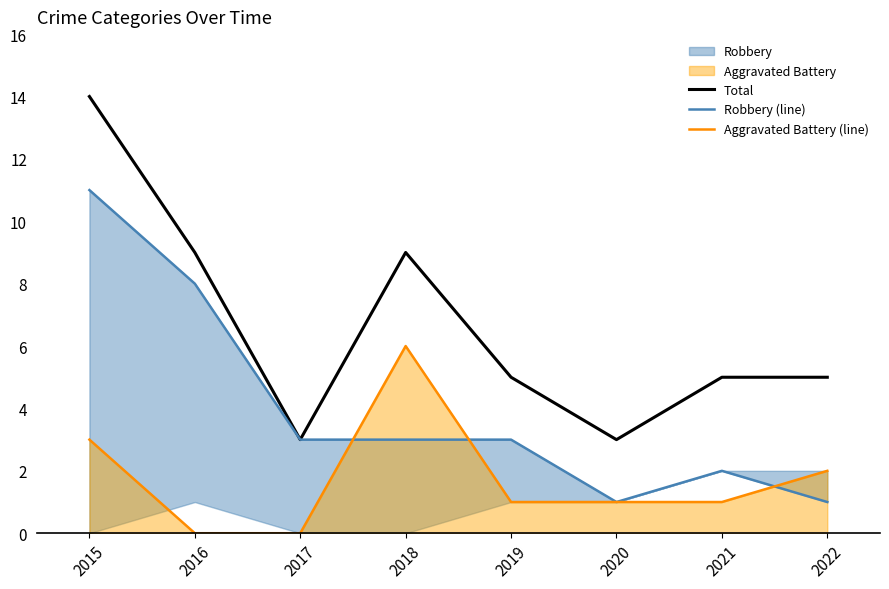

List the series in order of their peak value, highest first.

Total, Robbery (line), Aggravated Battery (line)